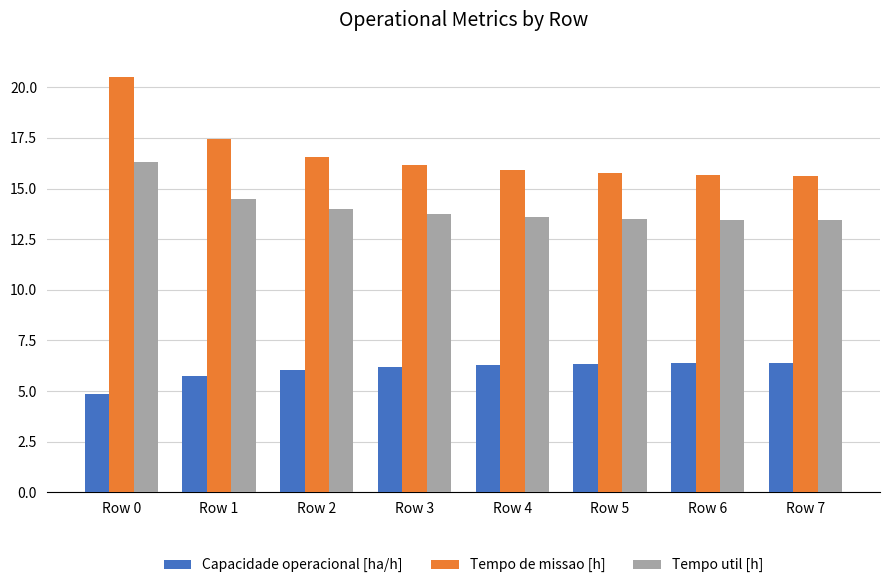

What is the value of the Capacidade operacional [ha/h] bar at the 6th from the left?

6.3